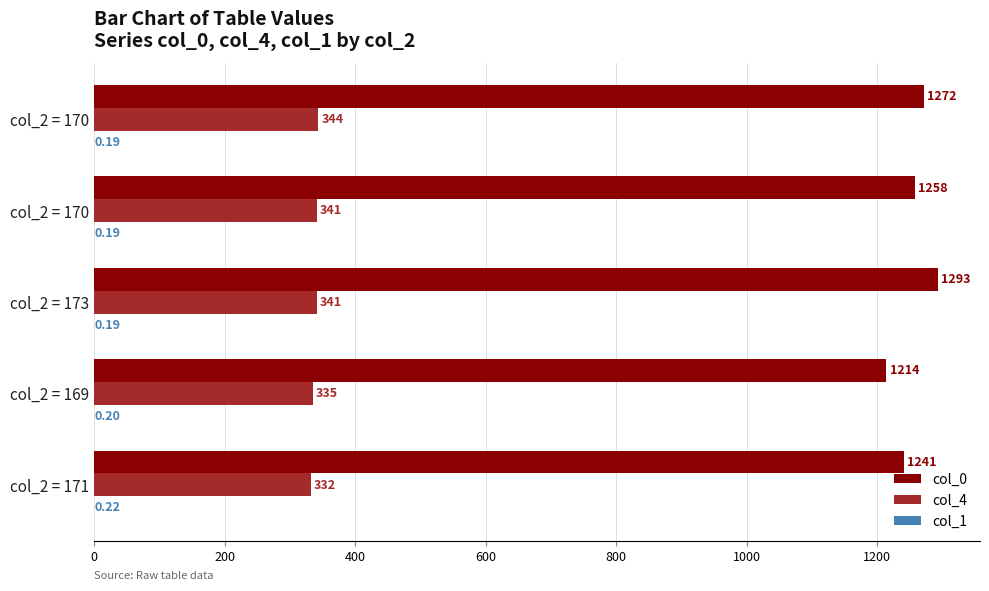

How many series are shown in this chart?

3